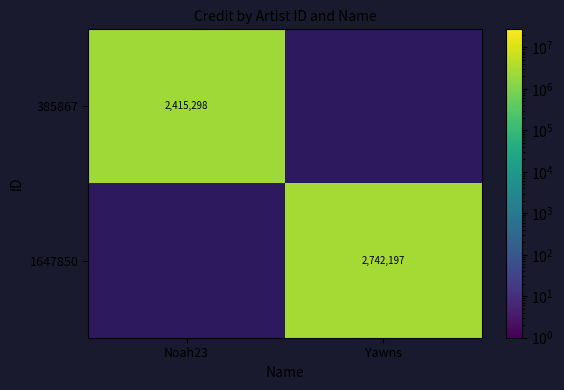

The value of 385867 at Noah23 is 2415298. True or false?

True